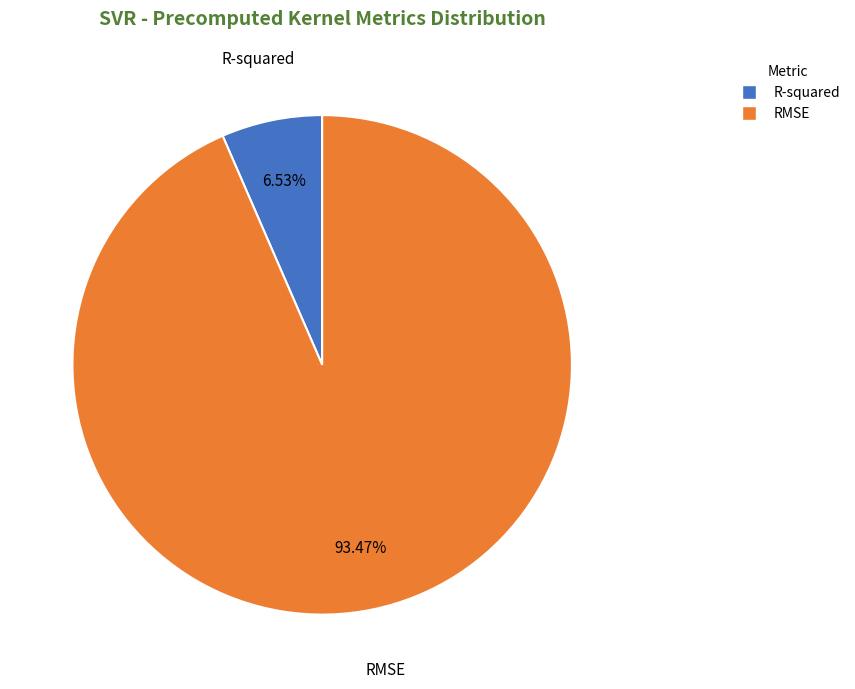

What percentage do R-squared and RMSE together represent?

100.0%